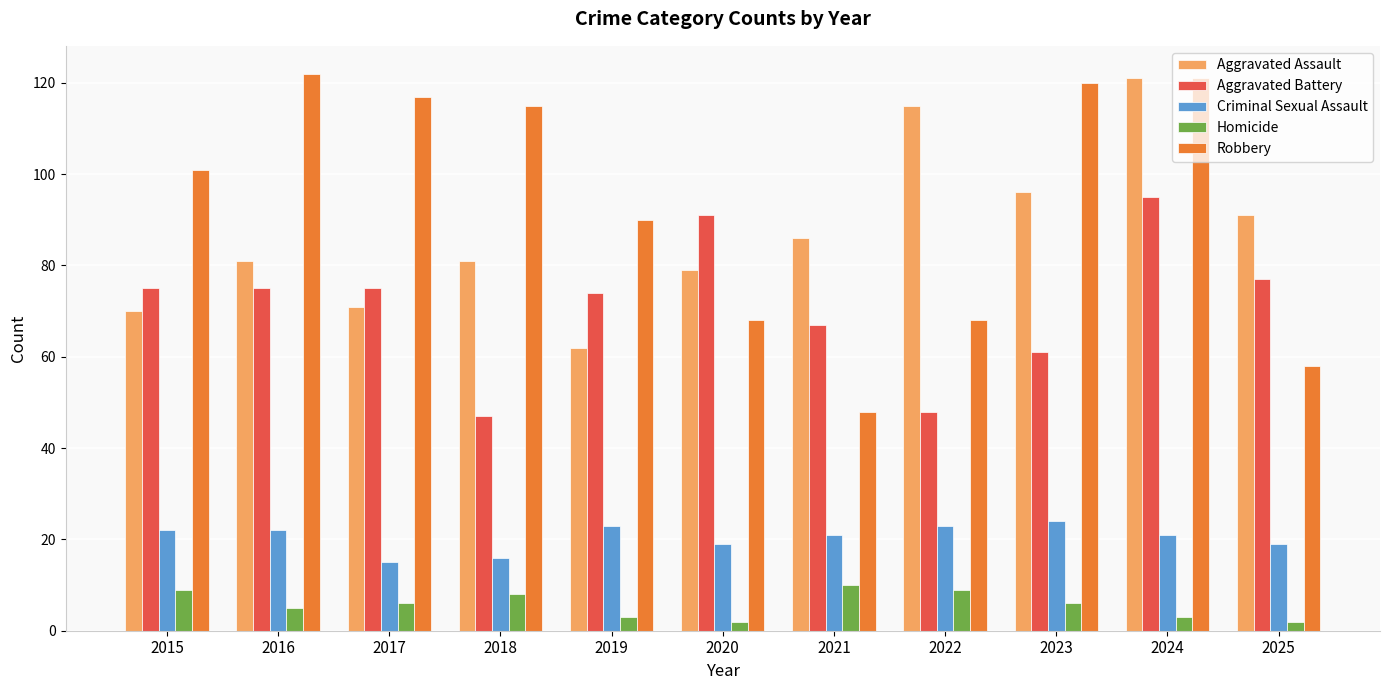

What is the minimum value shown in the chart?

2